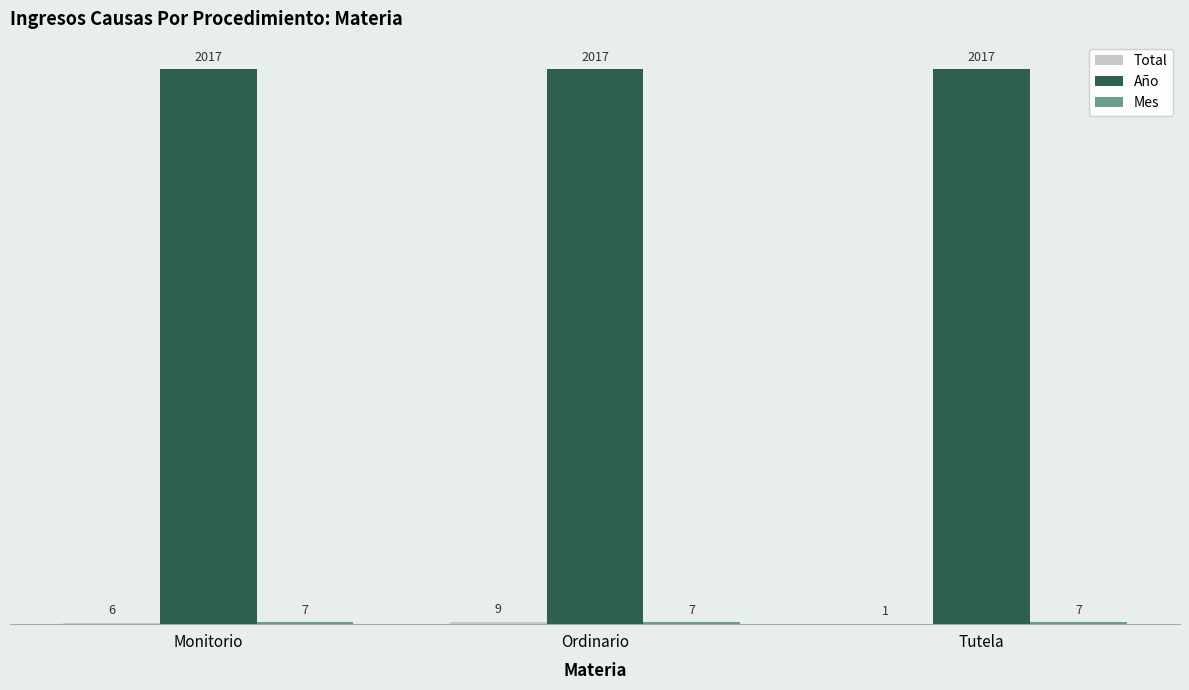

The Año series shows 2816 at Ordinario. True or false?

False